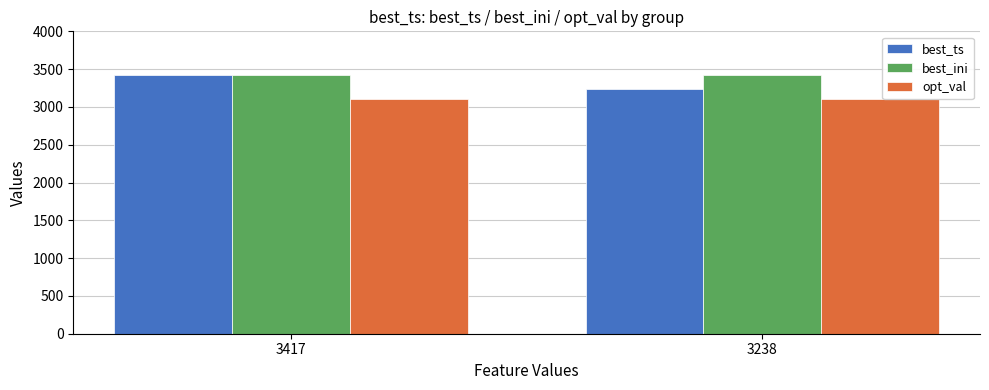

What is the lowest value of the opt_val series?

3109